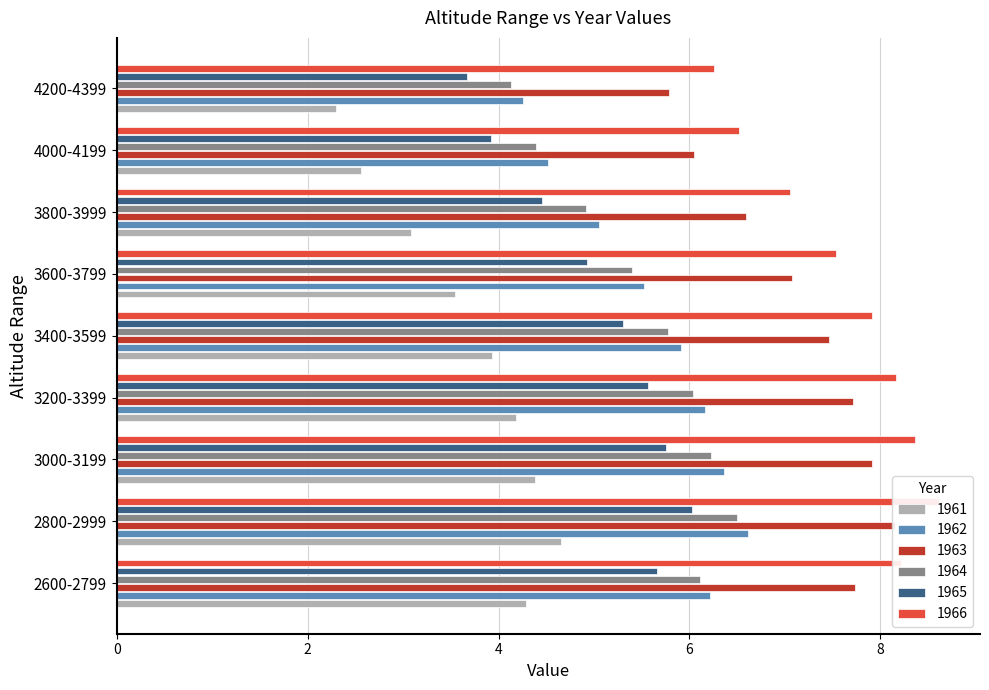

How many data points in 1961 are above 3?

7